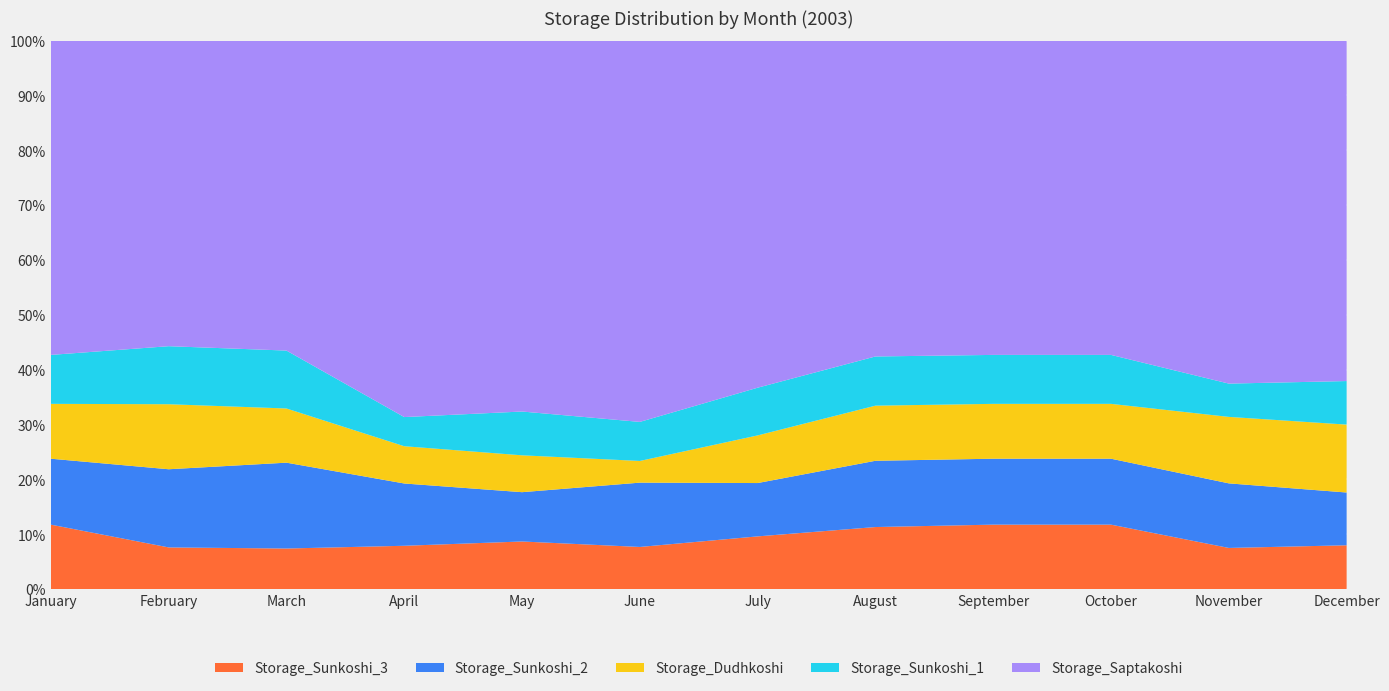

Reading left to right, list all the values displayed in this chart.

Storage_Sunkoshi_3: January=1769.3	February=965.9	March=856.5	April=911.0	May=1016.0	June=875.3	July=1202.3	August=1695.1	September=1769.3	October=1769.3	November=933.2	December=848.3
Storage_Sunkoshi_2: January=1806.9	February=1806.9	March=1806.9	April=1306.8	May=1049.9	June=1332.2	July=1214.0	August=1806.9	September=1806.9	October=1806.9	November=1460.4	December=1019.2
Storage_Dudhkoshi: January=1503.4	February=1503.4	March=1140.5	April=781.6	May=784.9	June=449.4	July=1084.2	August=1503.4	September=1503.4	October=1503.4	November=1503.4	December=1311.7
Storage_Sunkoshi_1: January=1341.3	February=1341.3	March=1219.0	April=611.6	May=932.5	June=808.9	July=1085.9	August=1341.3	September=1341.3	October=1341.3	November=752.7	December=840.9
Storage_Saptakoshi: January=8612.7	February=7063.4	March=6523.7	April=7896.8	May=7897.0	June=7898.4	July=7899.6	August=8612.7	September=8612.7	October=8612.7	November=7756.2	December=6574.5